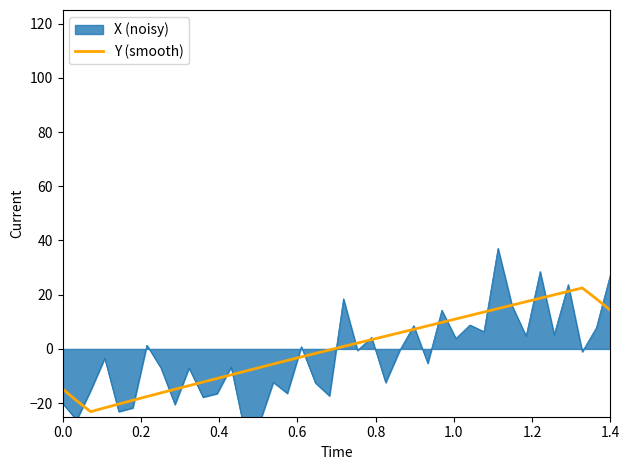

How many points are higher than both their immediate neighbors (excluding endpoints)?

1